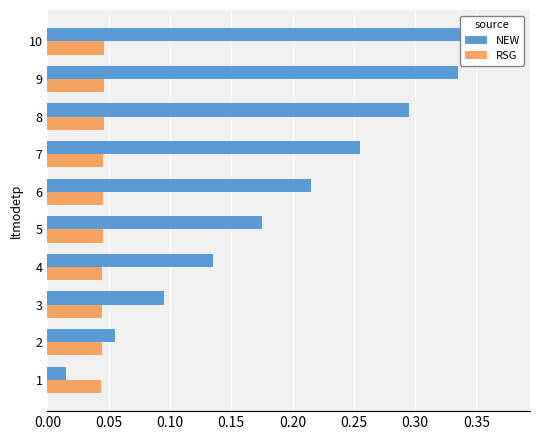

Which has a higher value, 8 or 7?

8